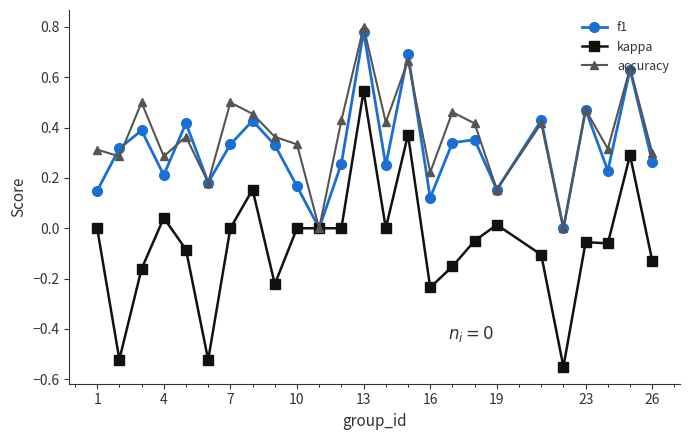

Rank the series by their maximum value, from highest to lowest.

accuracy, f1, kappa